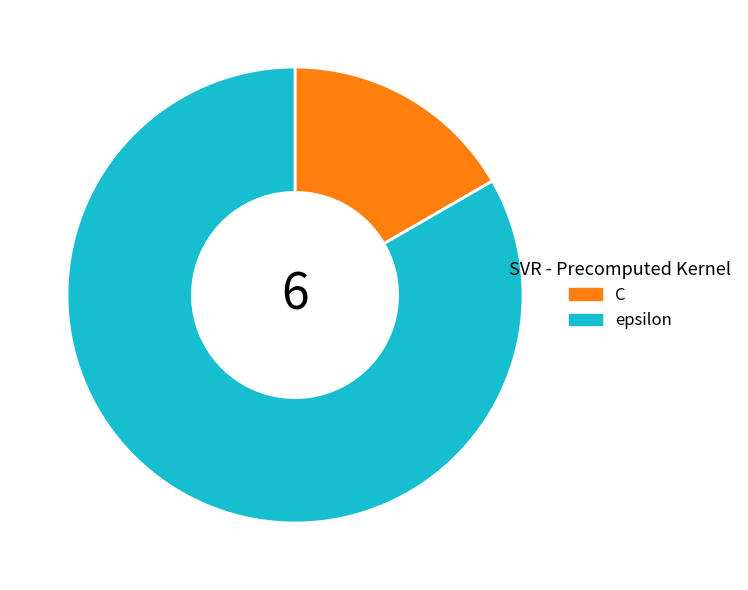

Between C and epsilon, which is larger?

epsilon